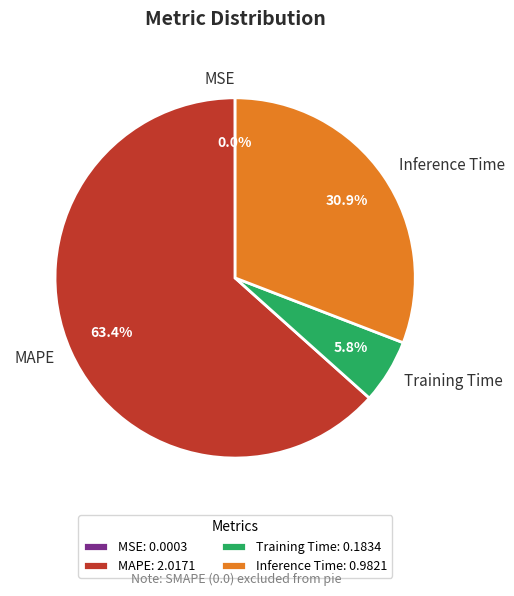

To the nearest percent, what is the difference between the largest and smallest slice percentages?

63%